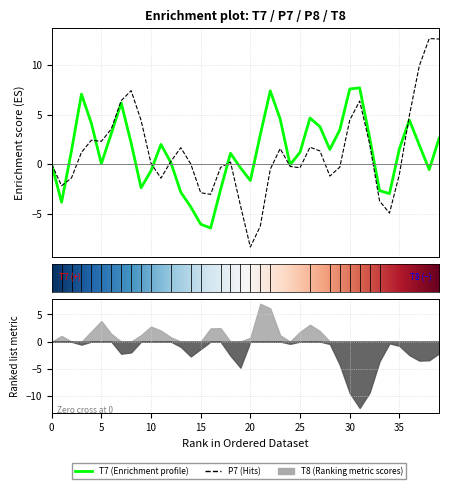

What is the value of the T7 point at the 40th from the left?

2.6